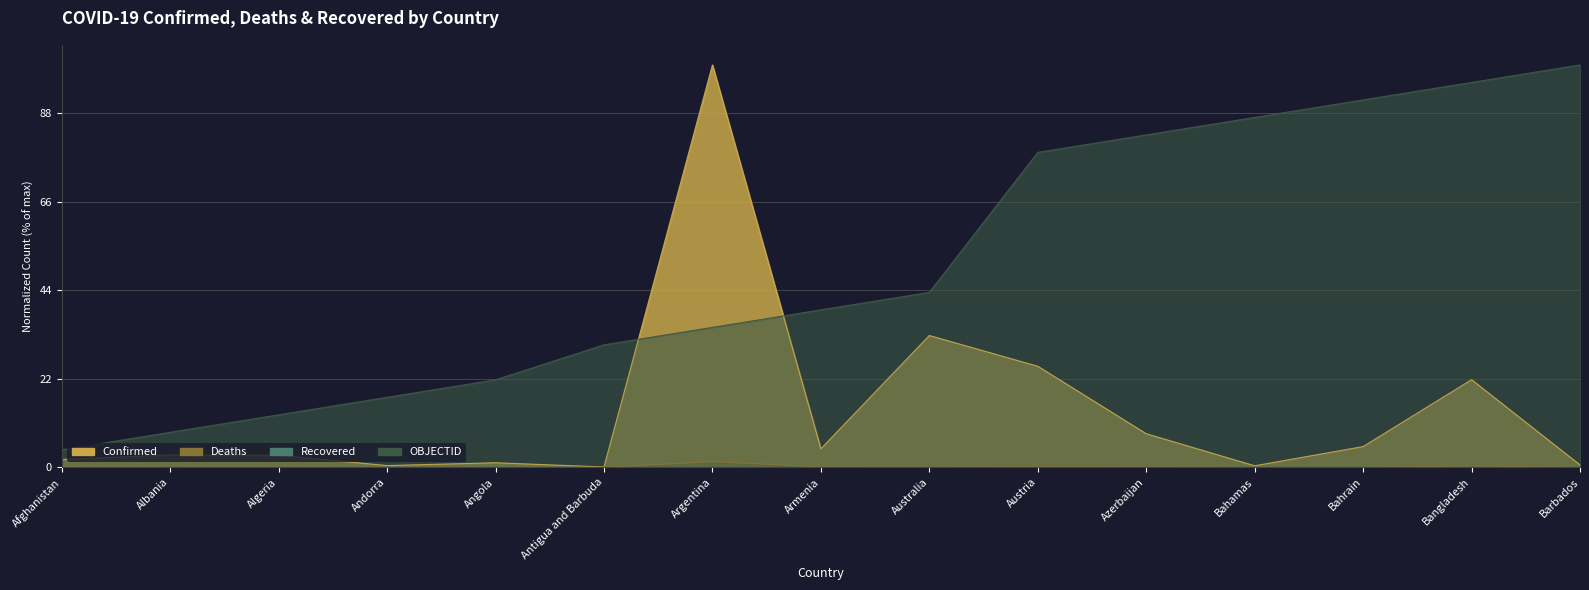

What is the sum of the Confirmed values at Argentina and Armenia?

104.6